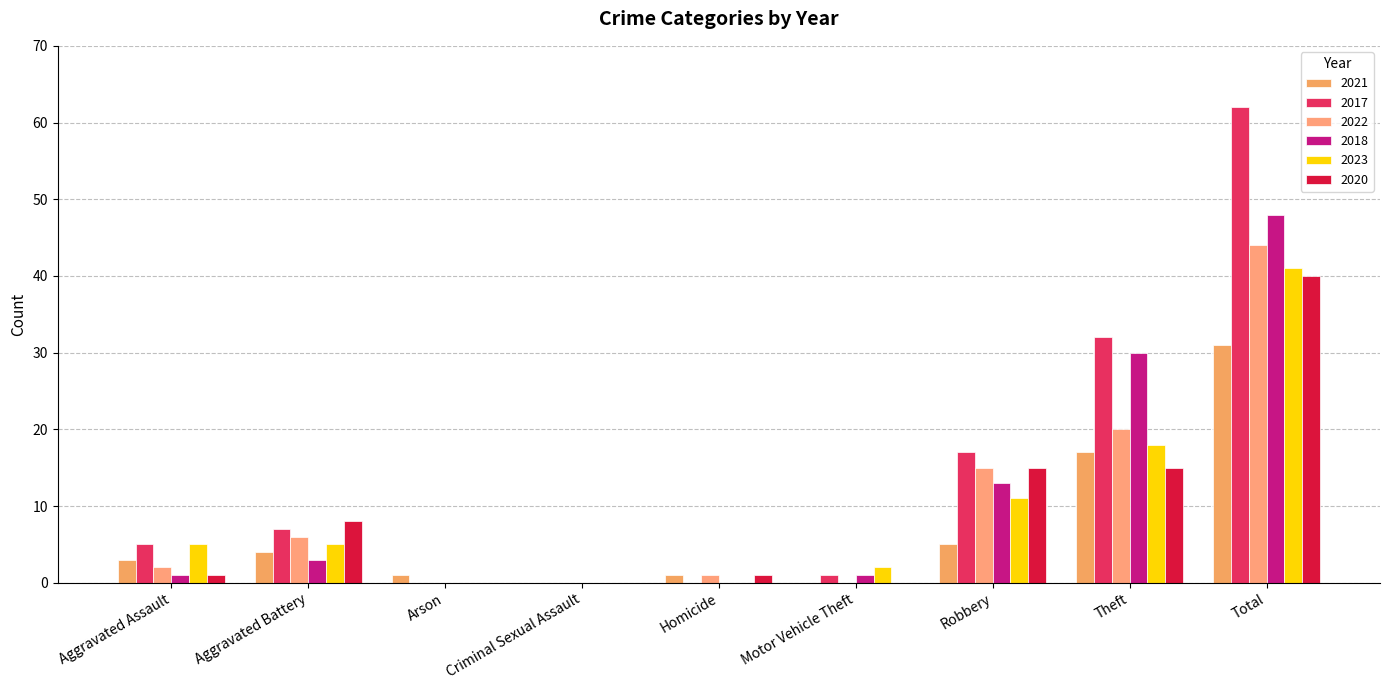

How many groups of bars are there?

9